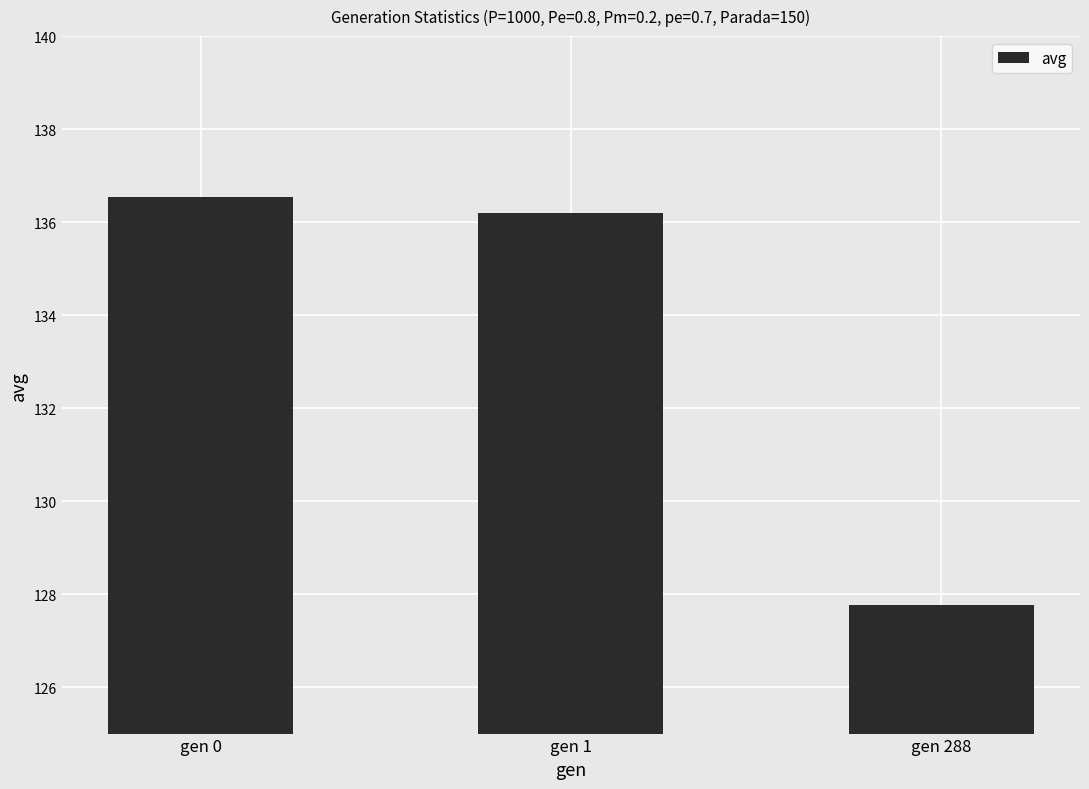

Reading left to right, what are all the values shown in this chart?

gen 0=136.5	gen 1=136.2	gen 288=127.8